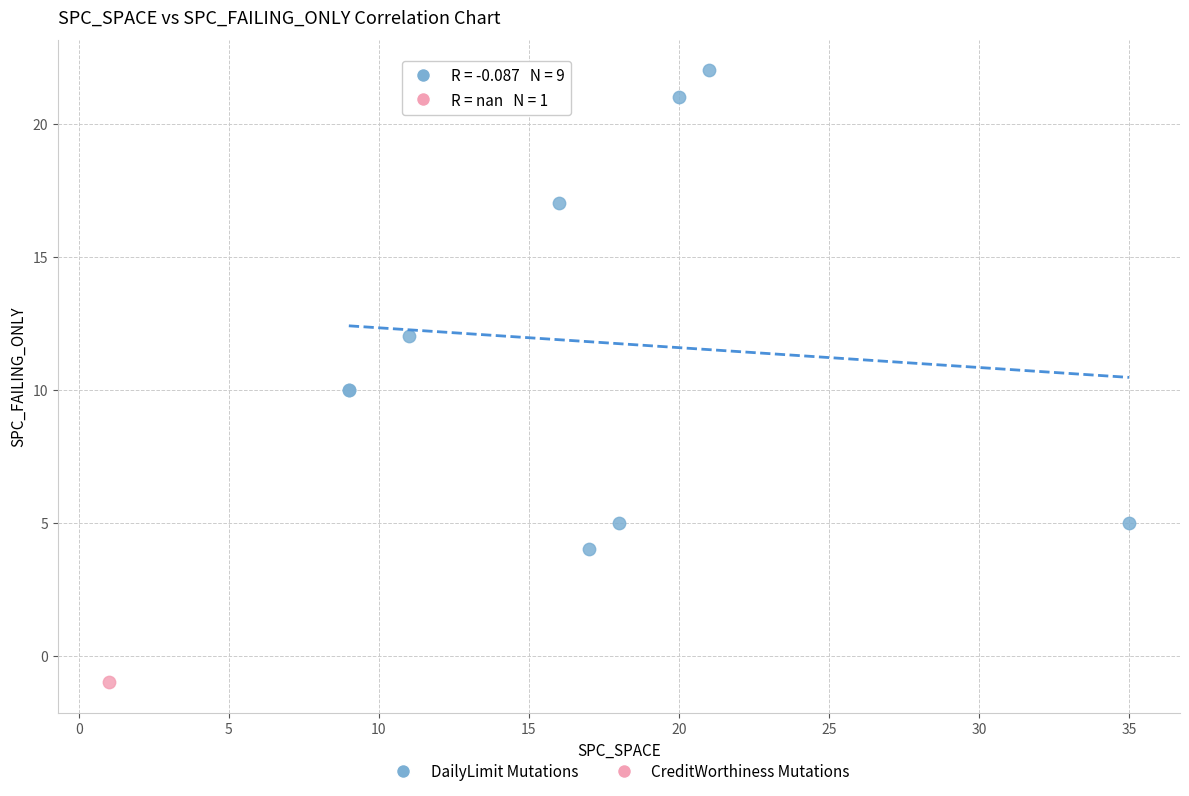

What are all the series names shown in the legend?

DailyLimit Mutations, CreditWorthiness Mutations